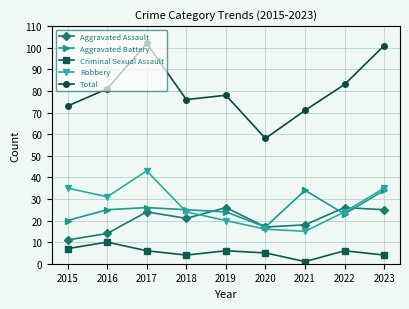

Count the Robbery values in the range 20 to 35.

6